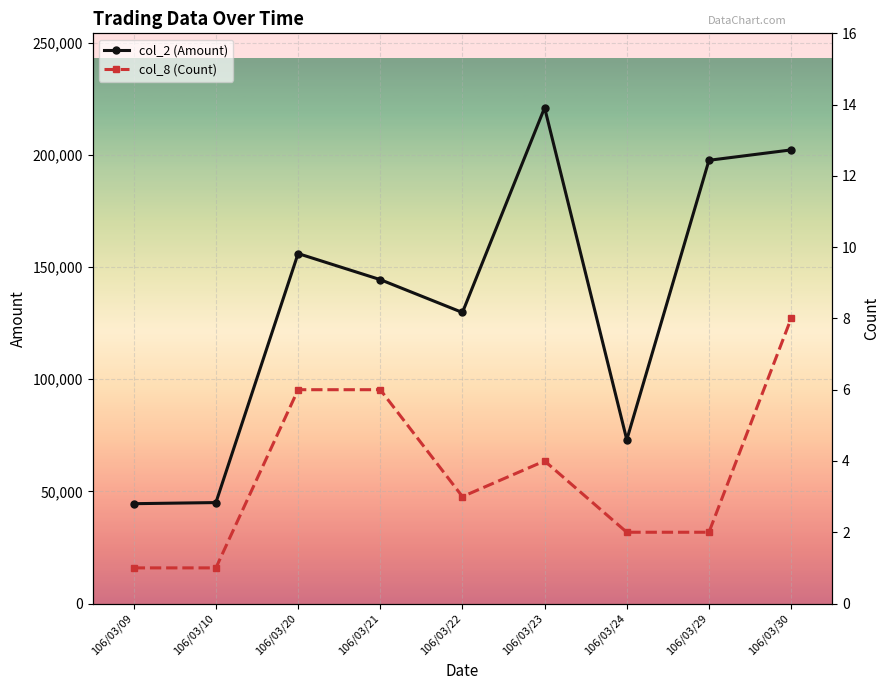

How many interior local peaks does the col_2 (Amount) series have?

2